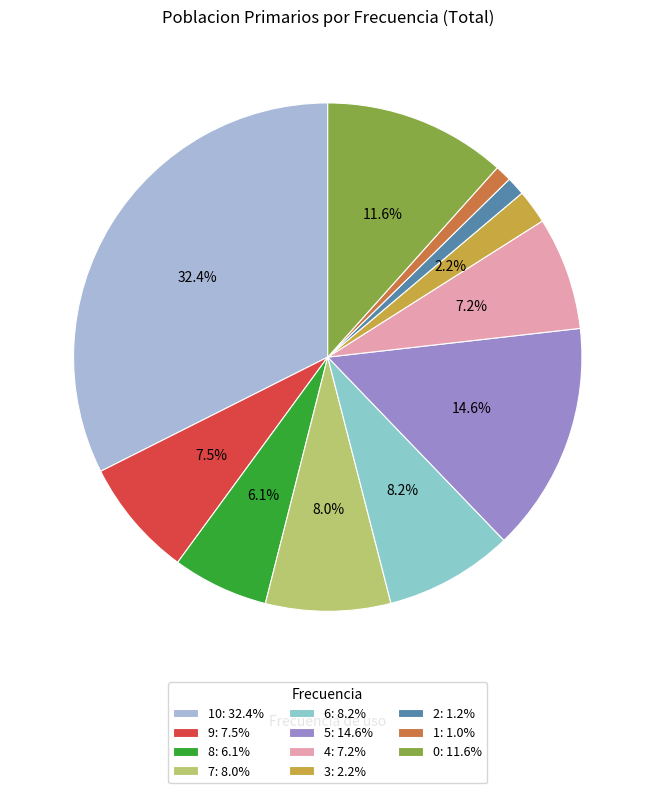

How many segments does this pie chart have?

11